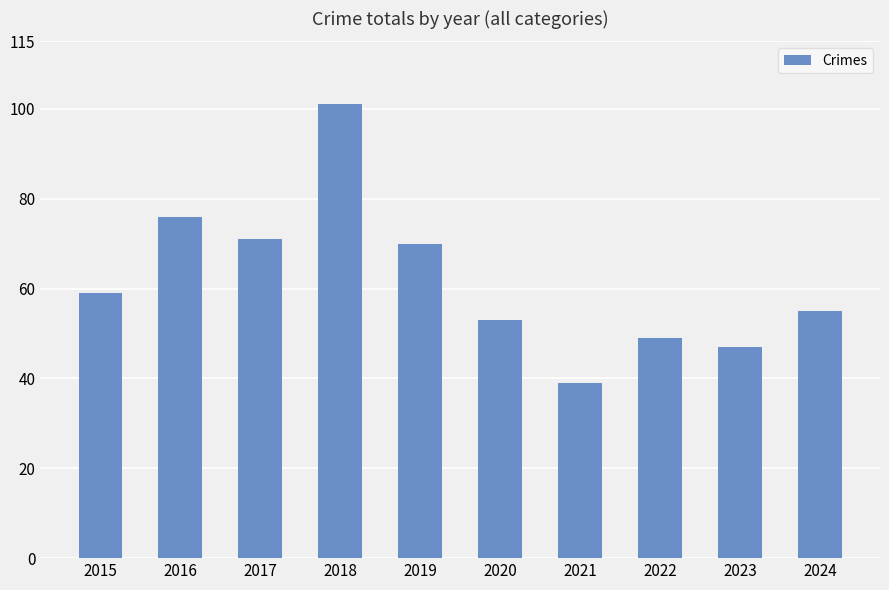

Which category has the highest value across all series?

2018